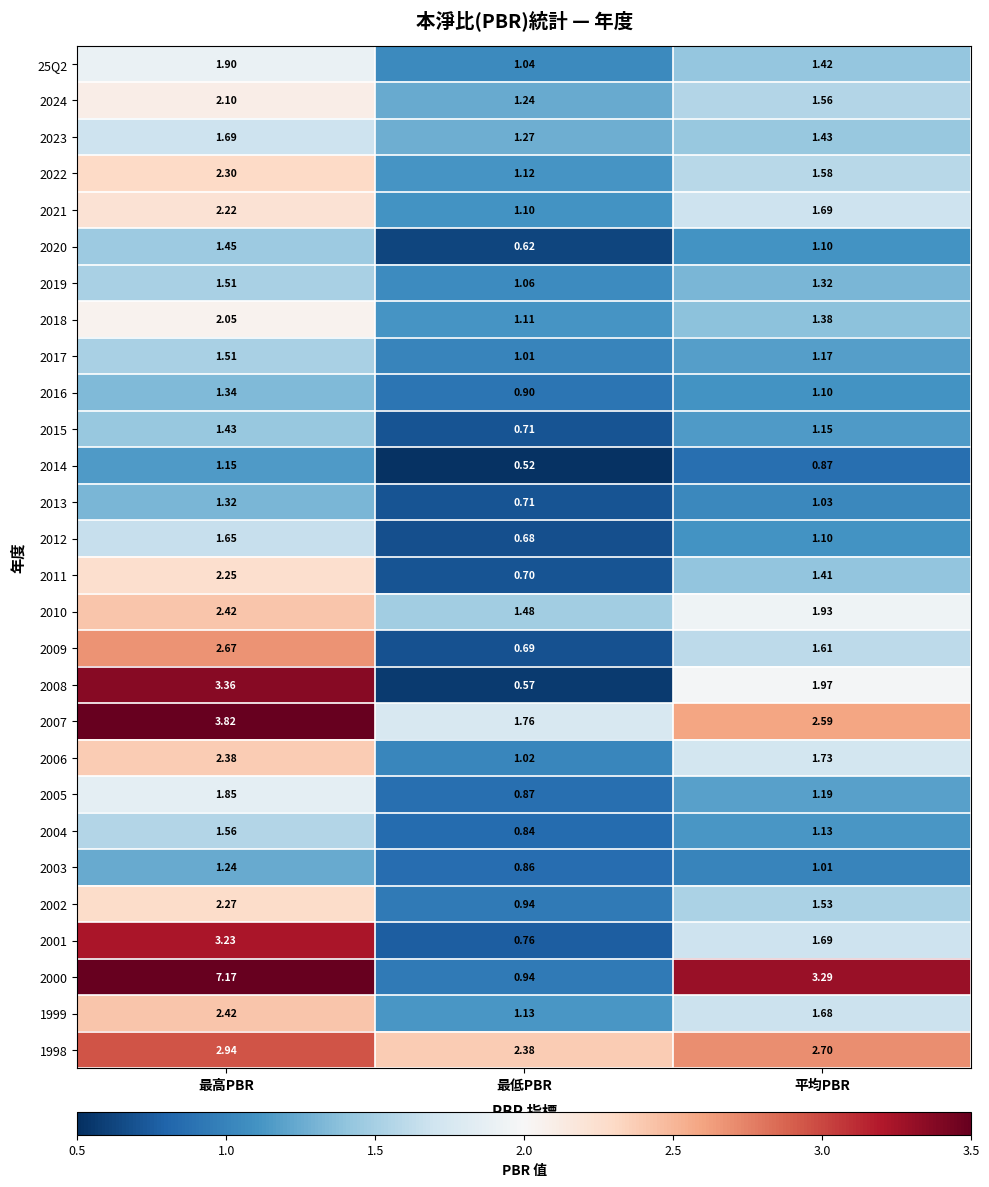

Between 最低PBR and 平均PBR, which series saw the biggest shift?

2000